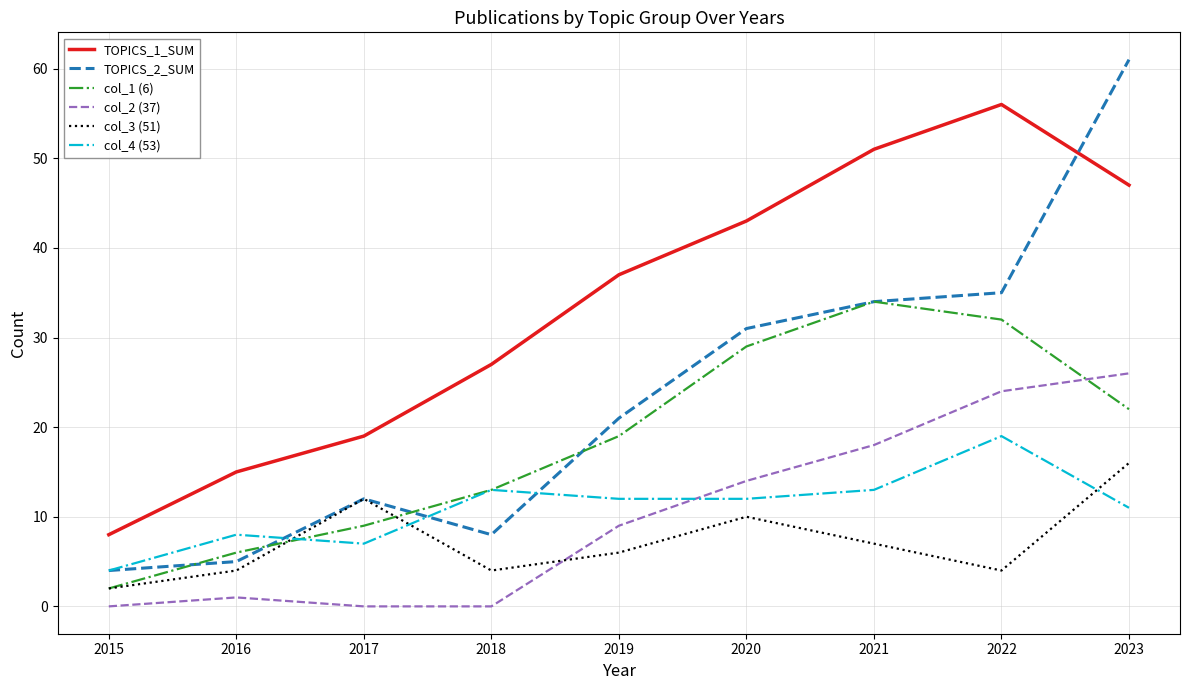

Is it true that col_2 (37) equals 12 at 2019?

False